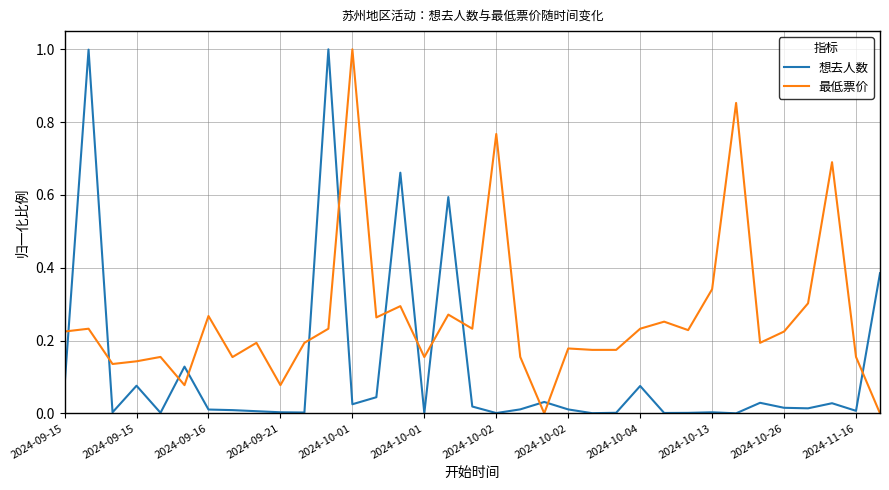

How many distinct data groups are displayed?

2